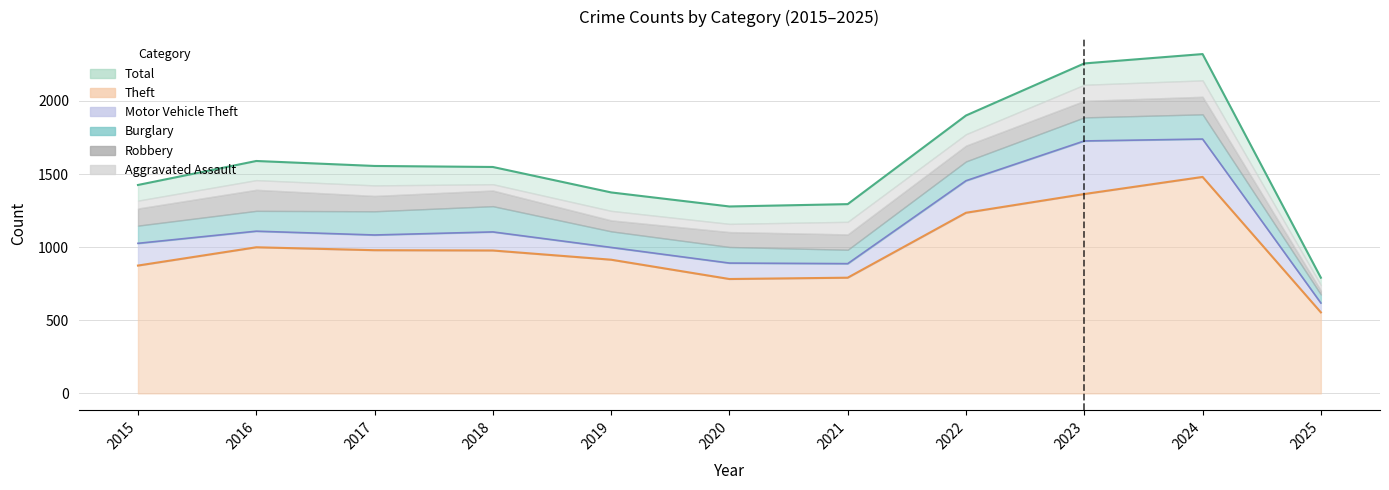

How many series are shown in this chart?

6